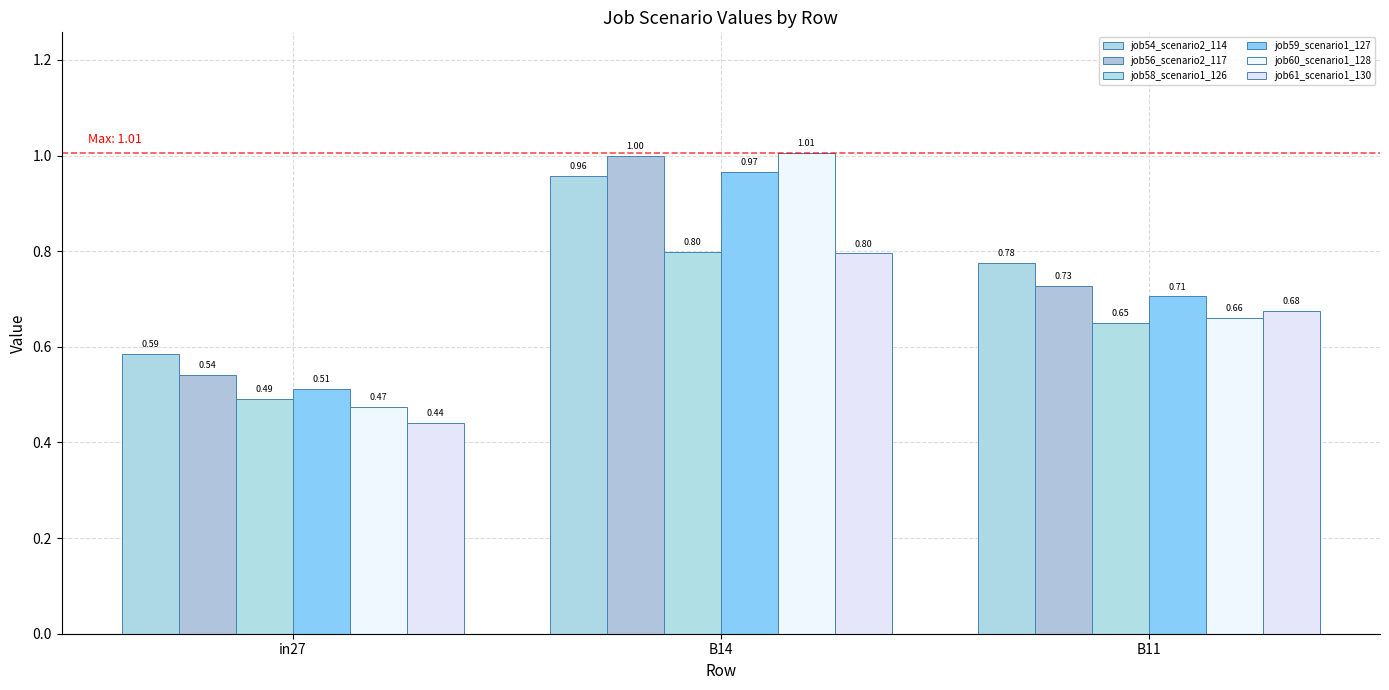

Does the chart contain any negative values?

No